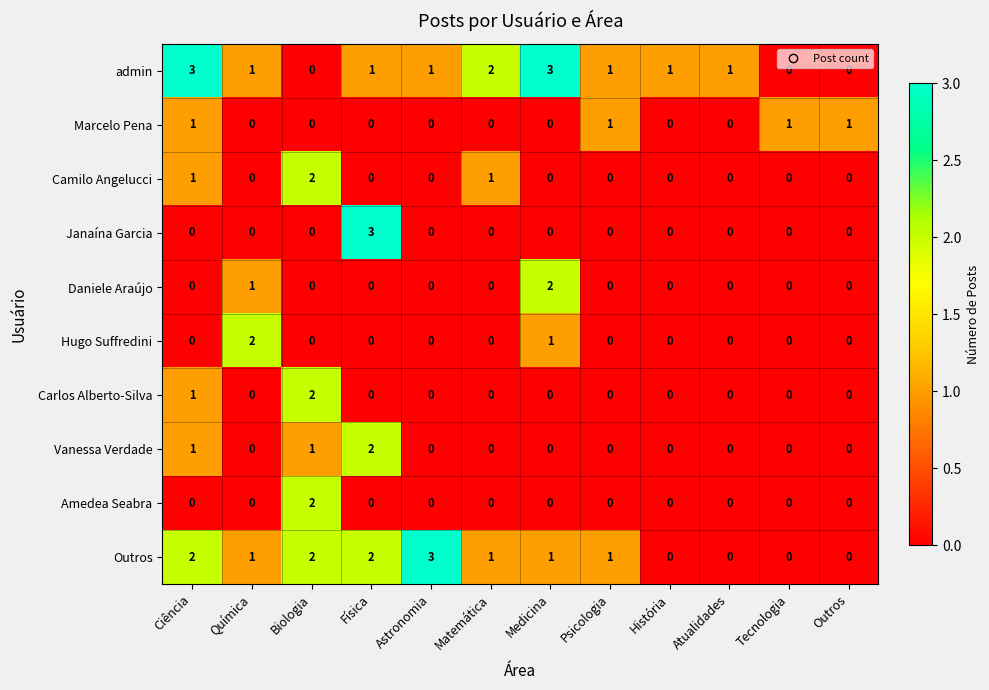

Which series has the largest total across all categories?

admin